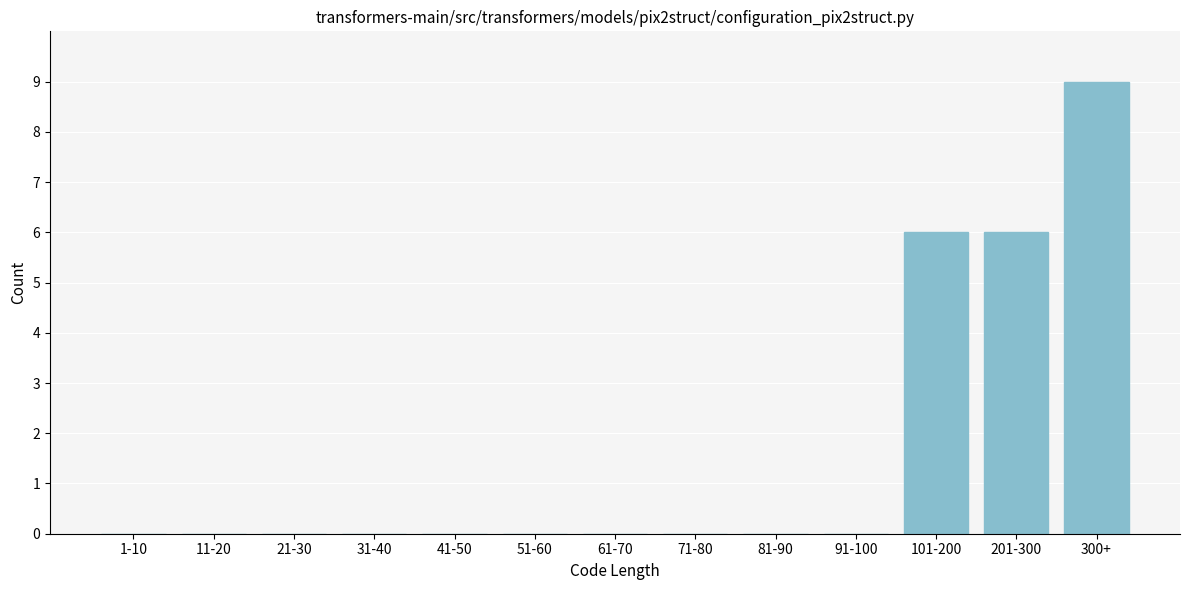

Reading left to right, extract all data points from this chart.

1-10=0	11-20=0	21-30=0	31-40=0	41-50=0	51-60=0	61-70=0	71-80=0	81-90=0	91-100=0	101-200=6	201-300=6	300+=9